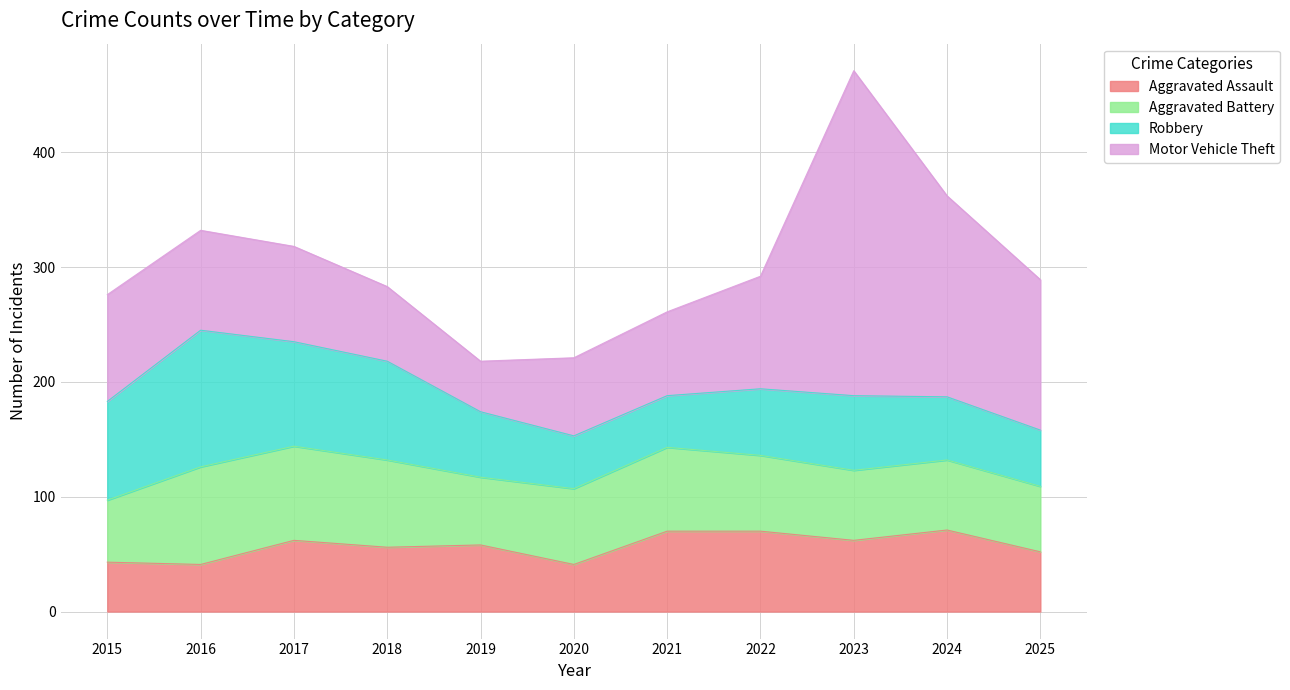

Is it true that Aggravated Assault equals 41 at 2020?

True